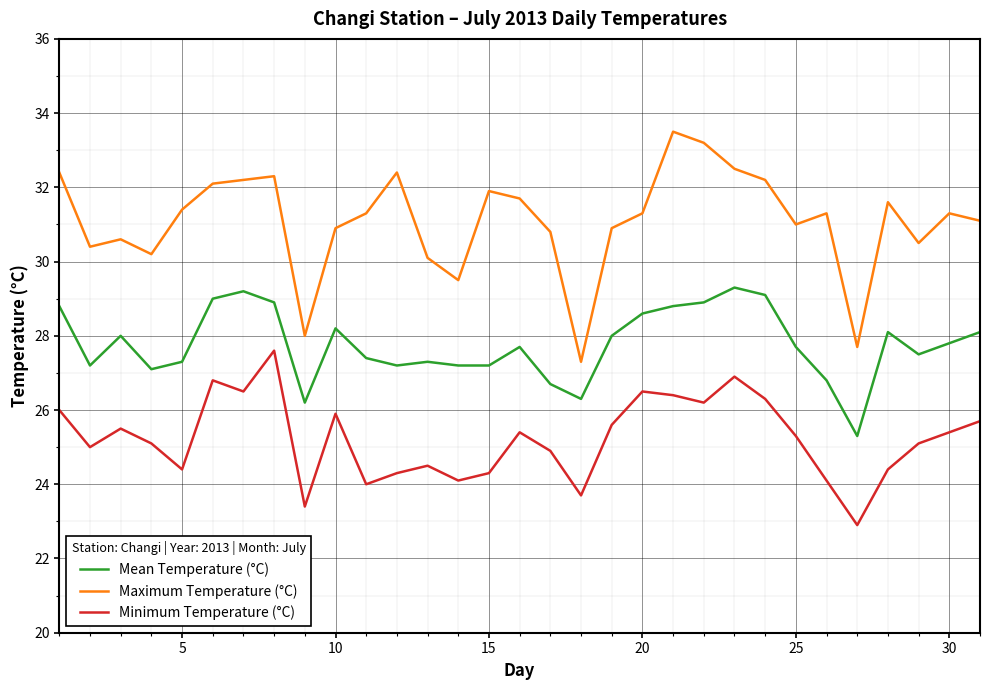

List the series in order of their peak value, lowest first.

Minimum Temperature (°C), Mean Temperature (°C), Maximum Temperature (°C)